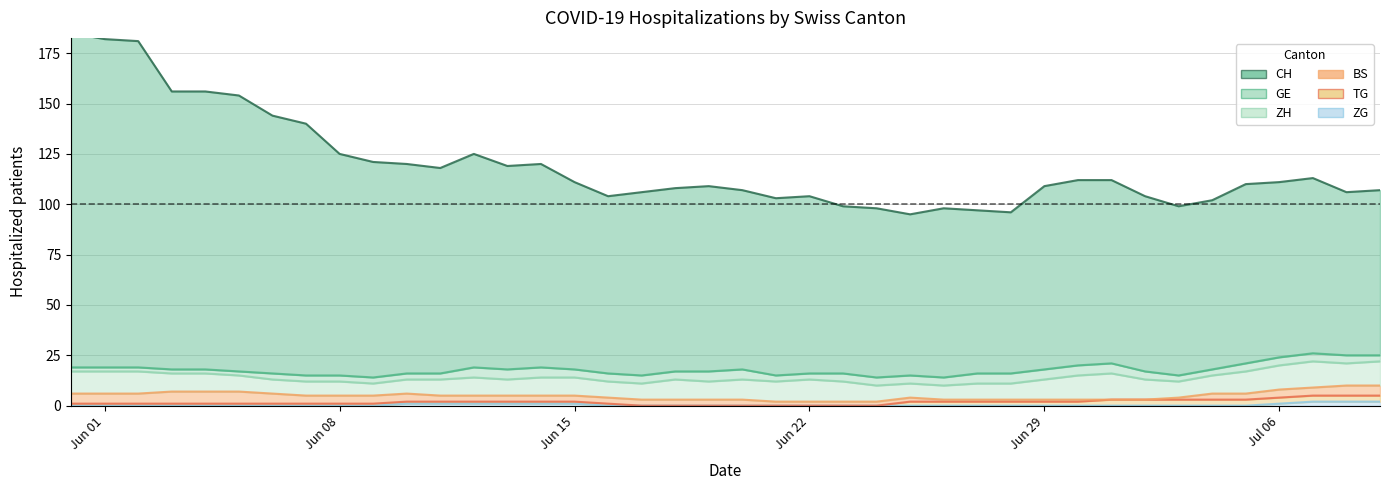

What is the label of the 14th point from the right?

2020-06-26